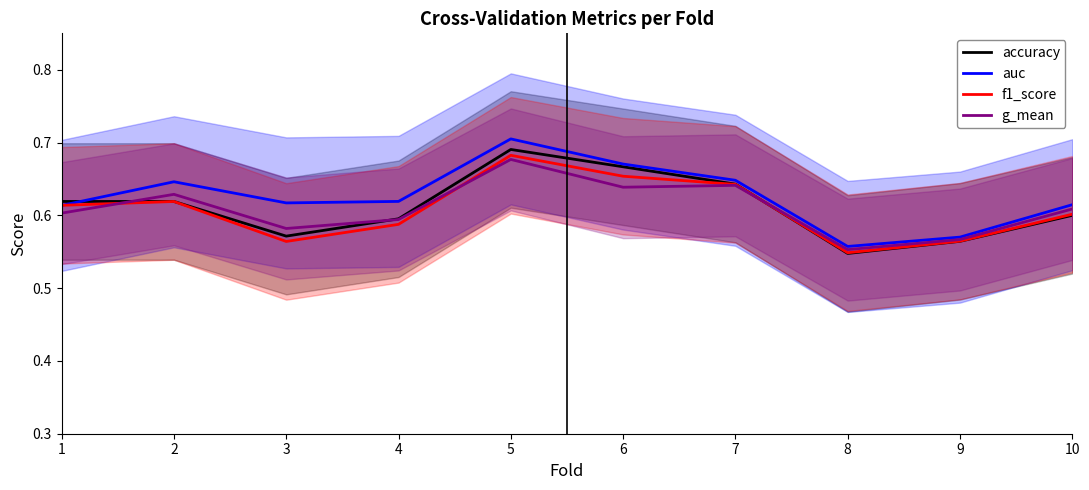

Is it true that g_mean equals 0.1 at 4?

False